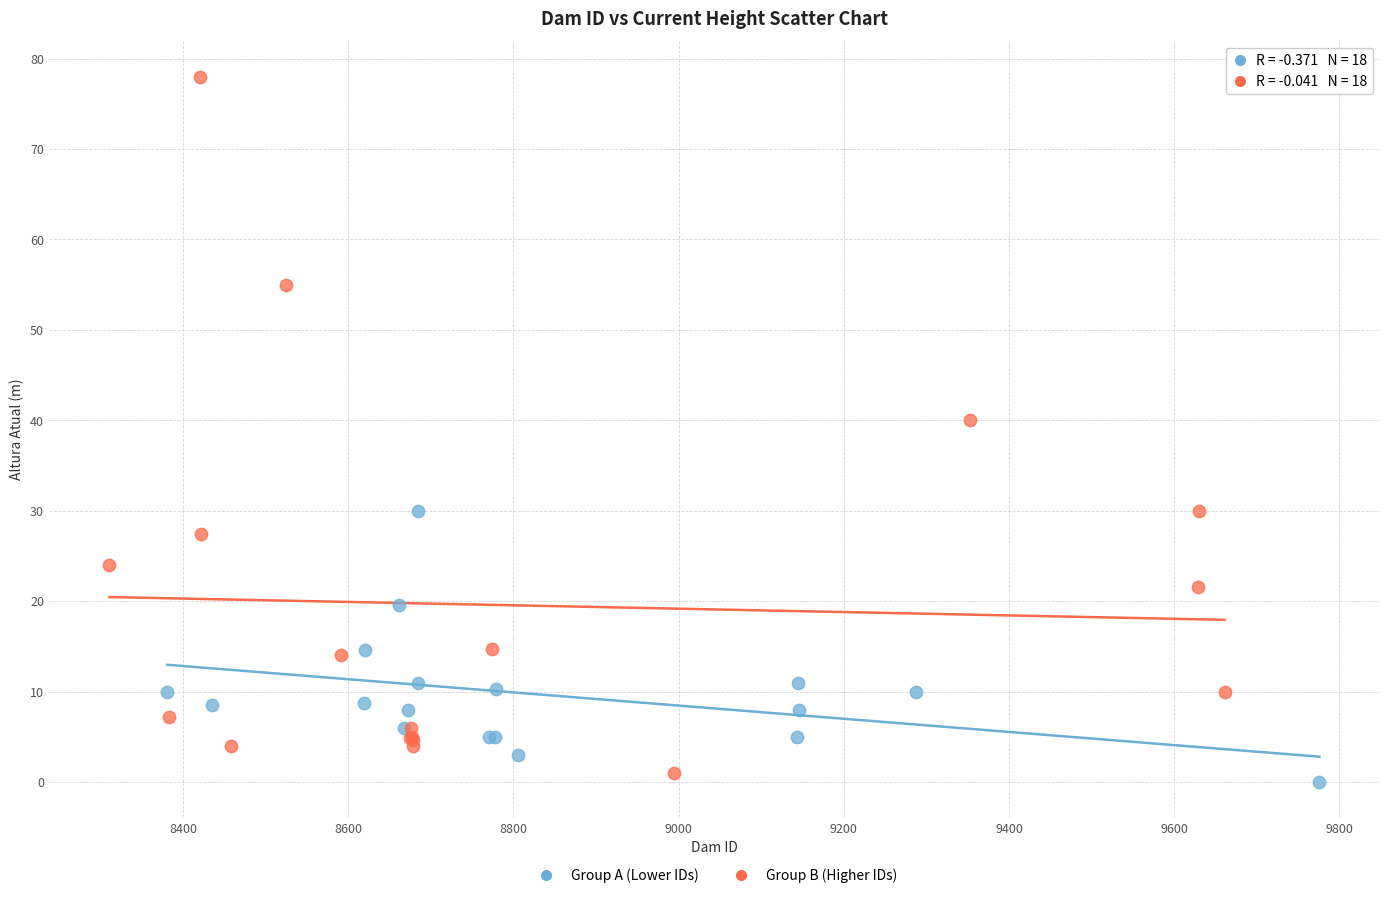

Which series has the widest spread of Y values?

Group B (Higher IDs)